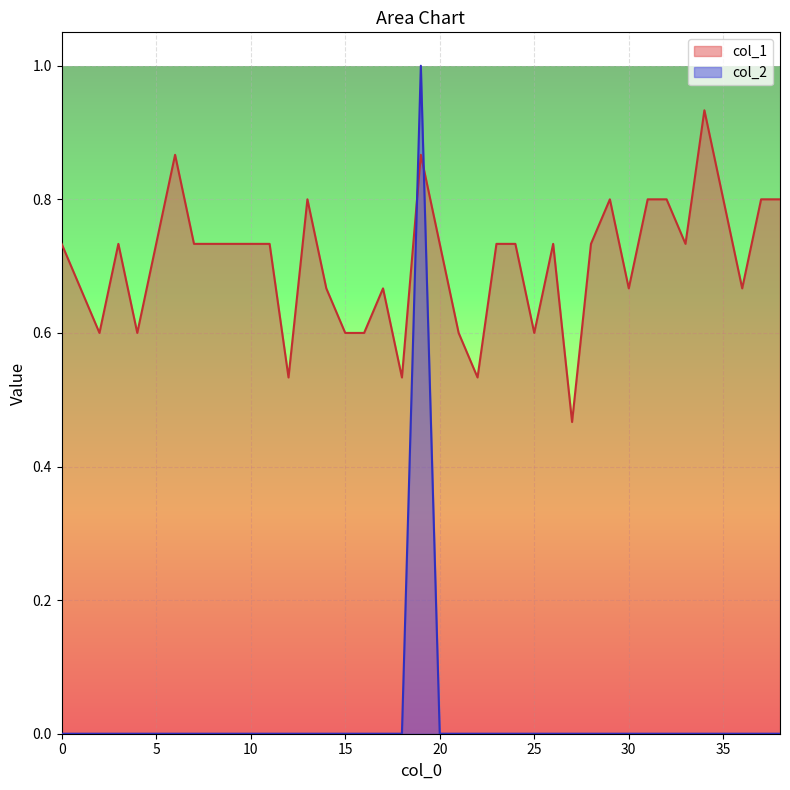

True or false: col_1 has more than 2 interior local peaks.

True